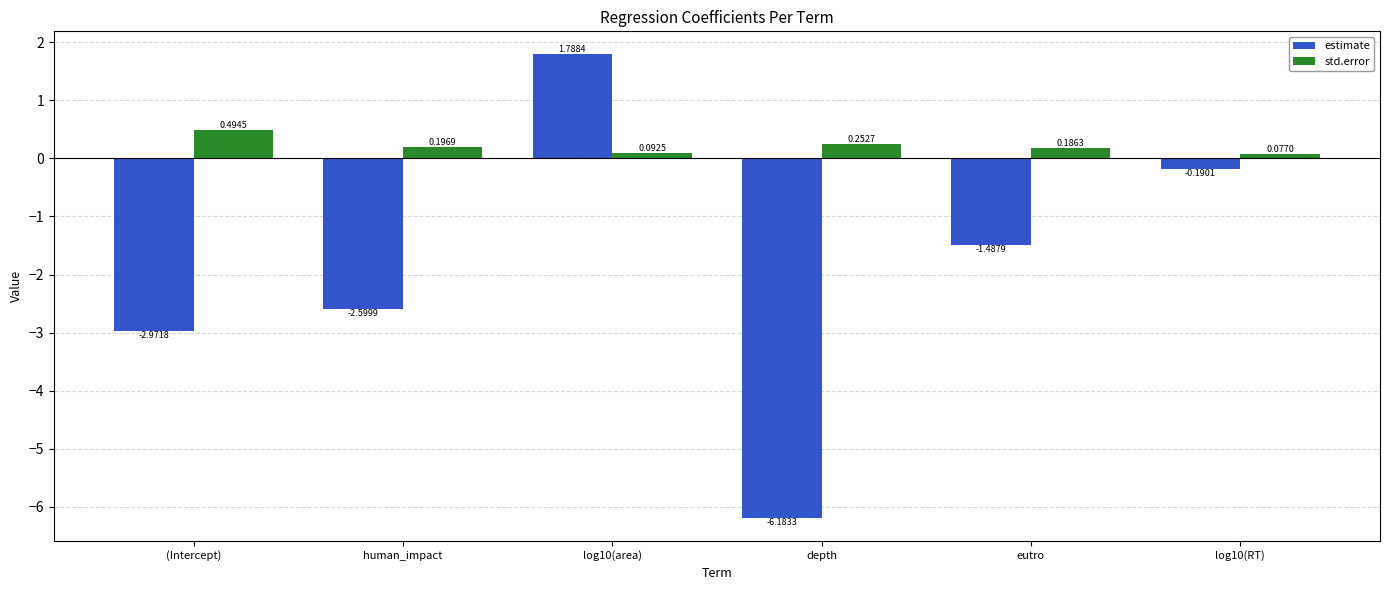

Which category has the lowest value across all series?

depth